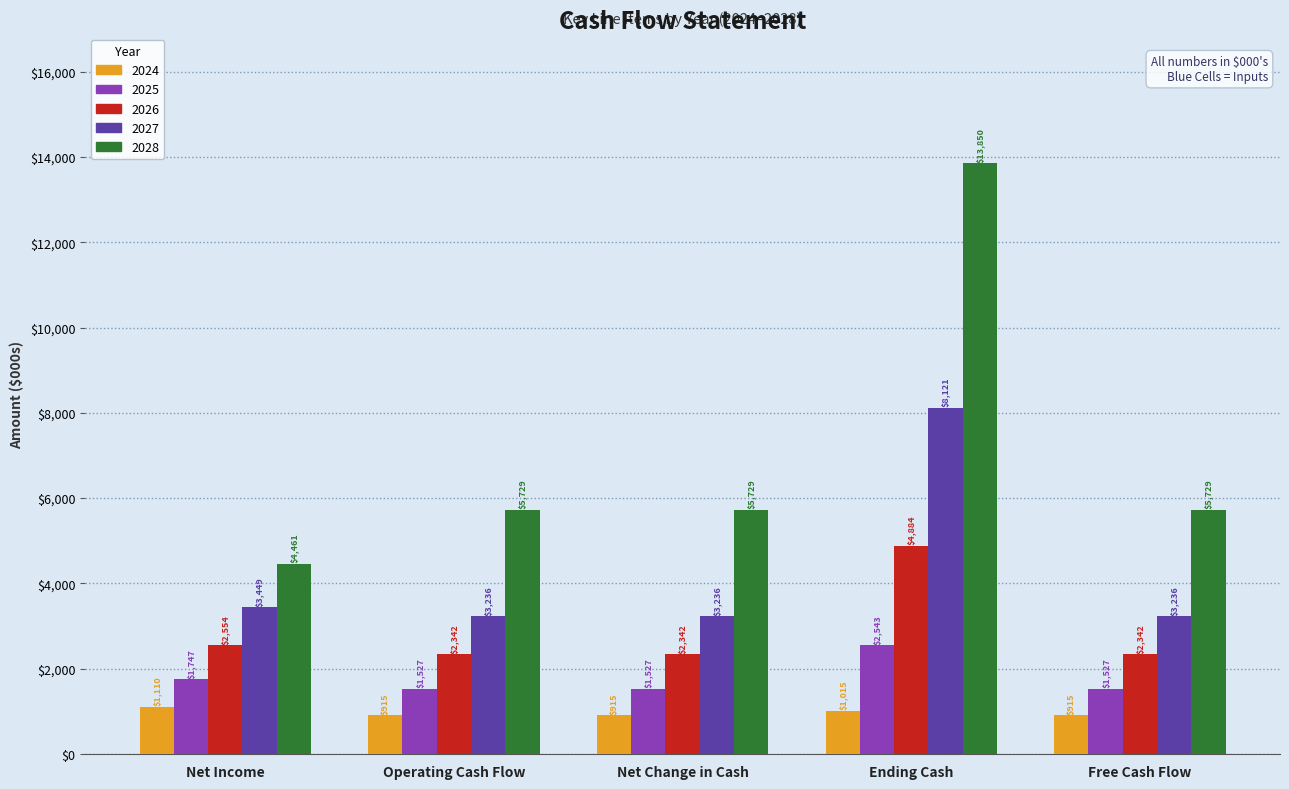

List the series in order of their peak value, lowest first.

2024, 2025, 2026, 2027, 2028